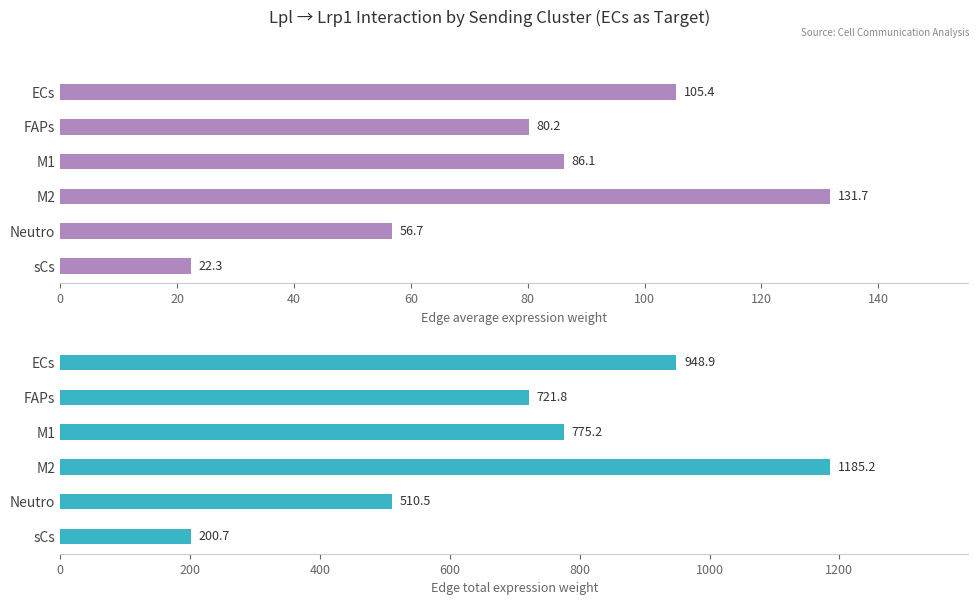

Which series has the largest total across all categories?

Edge total expression weight